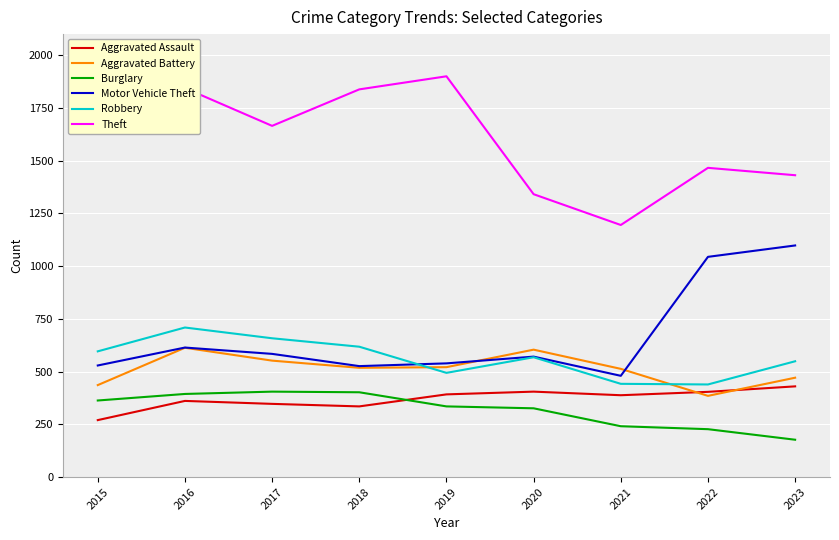

What is the total value across all series at 2018?

4237